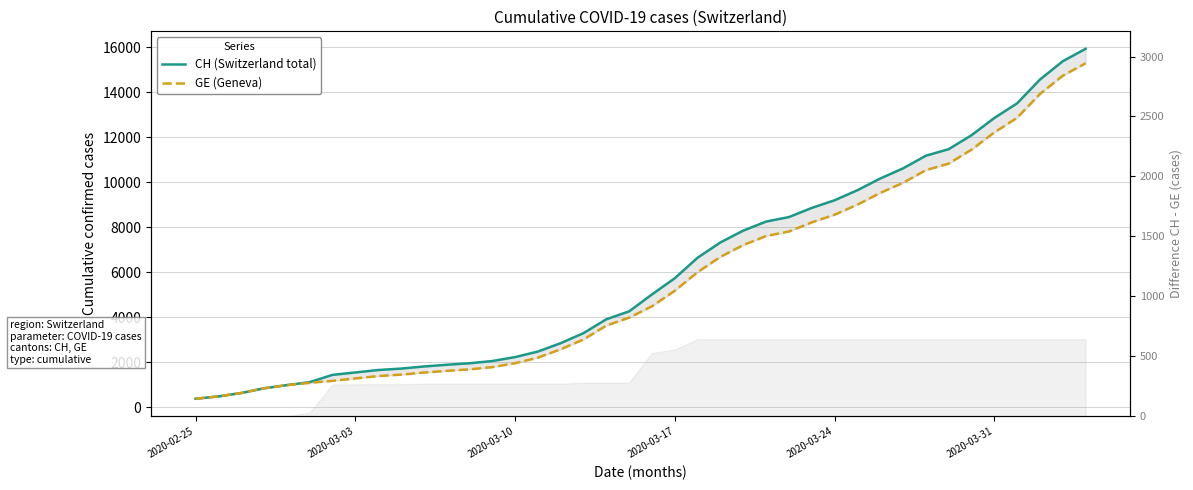

What is the average value of the CH (Switzerland total) series?

6053